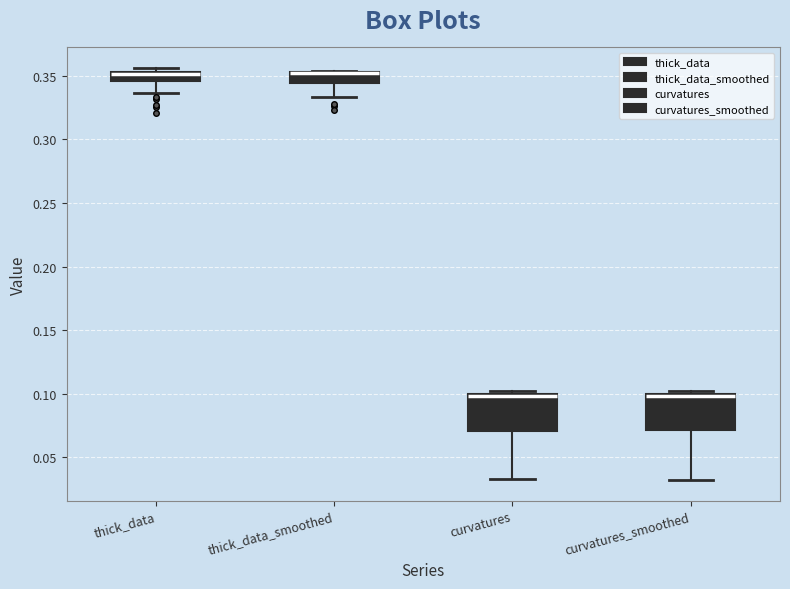

Where does the lower whisker of the box for thick_data_smoothed end on the y-axis? The values are not printed on the chart, so give them approximately, as read against the axis.

0.335